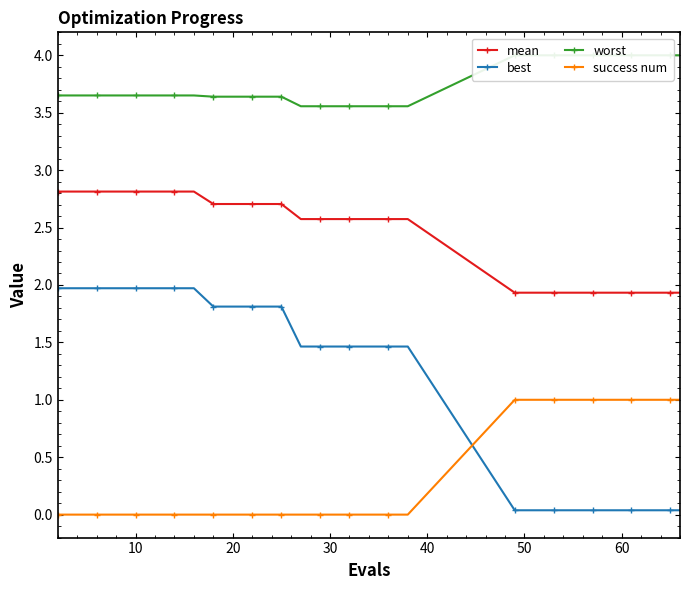

Rank the series by their average value, from lowest to highest.

success num, best, mean, worst